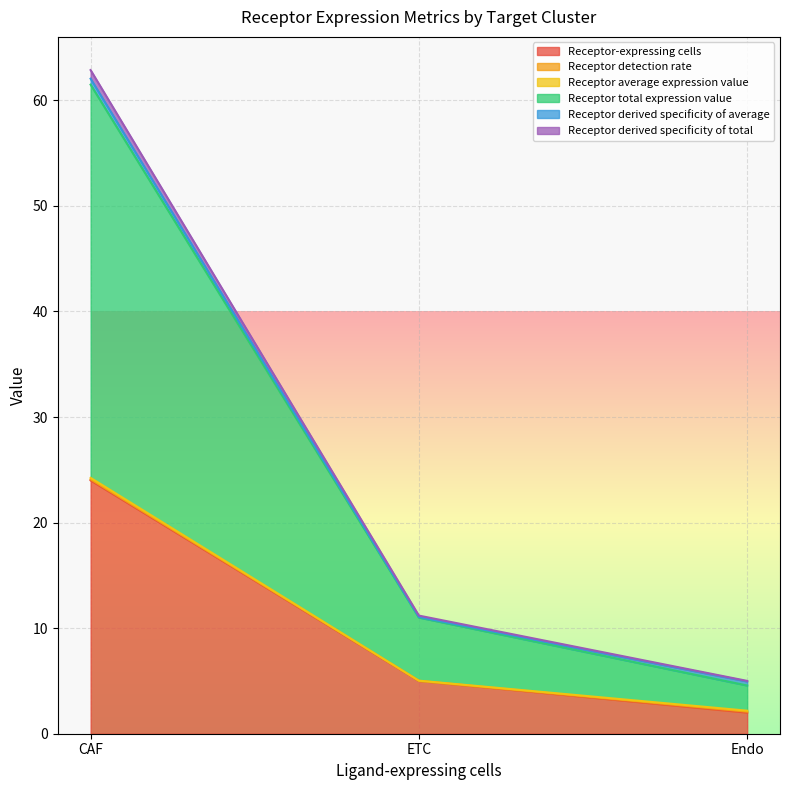

Which series has the largest range (max minus min)?

Receptor total expression value